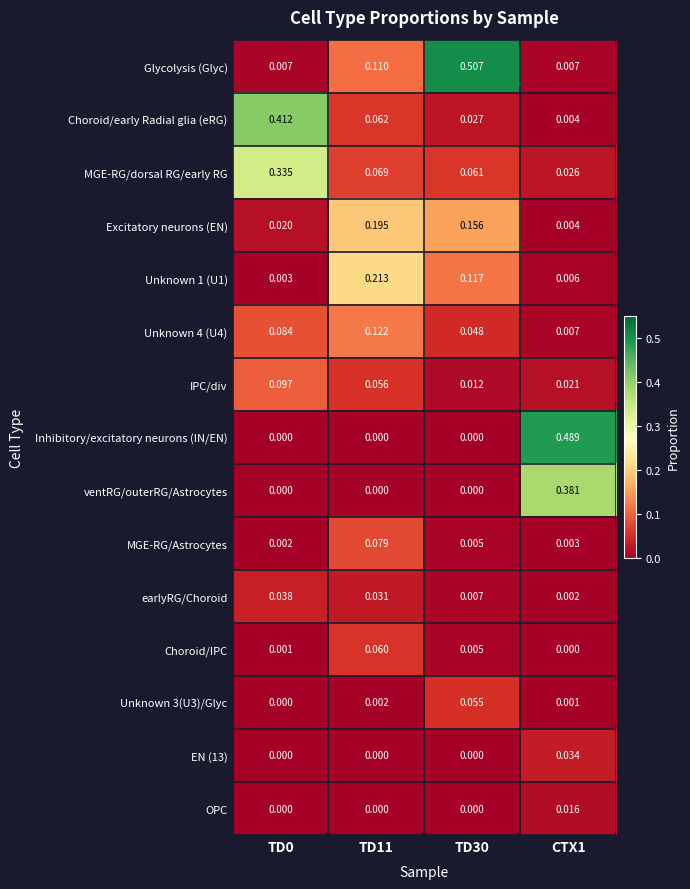

Between TD11 and CTX1, which series saw the biggest shift?

Inhibitory/excitatory neurons (IN/EN)